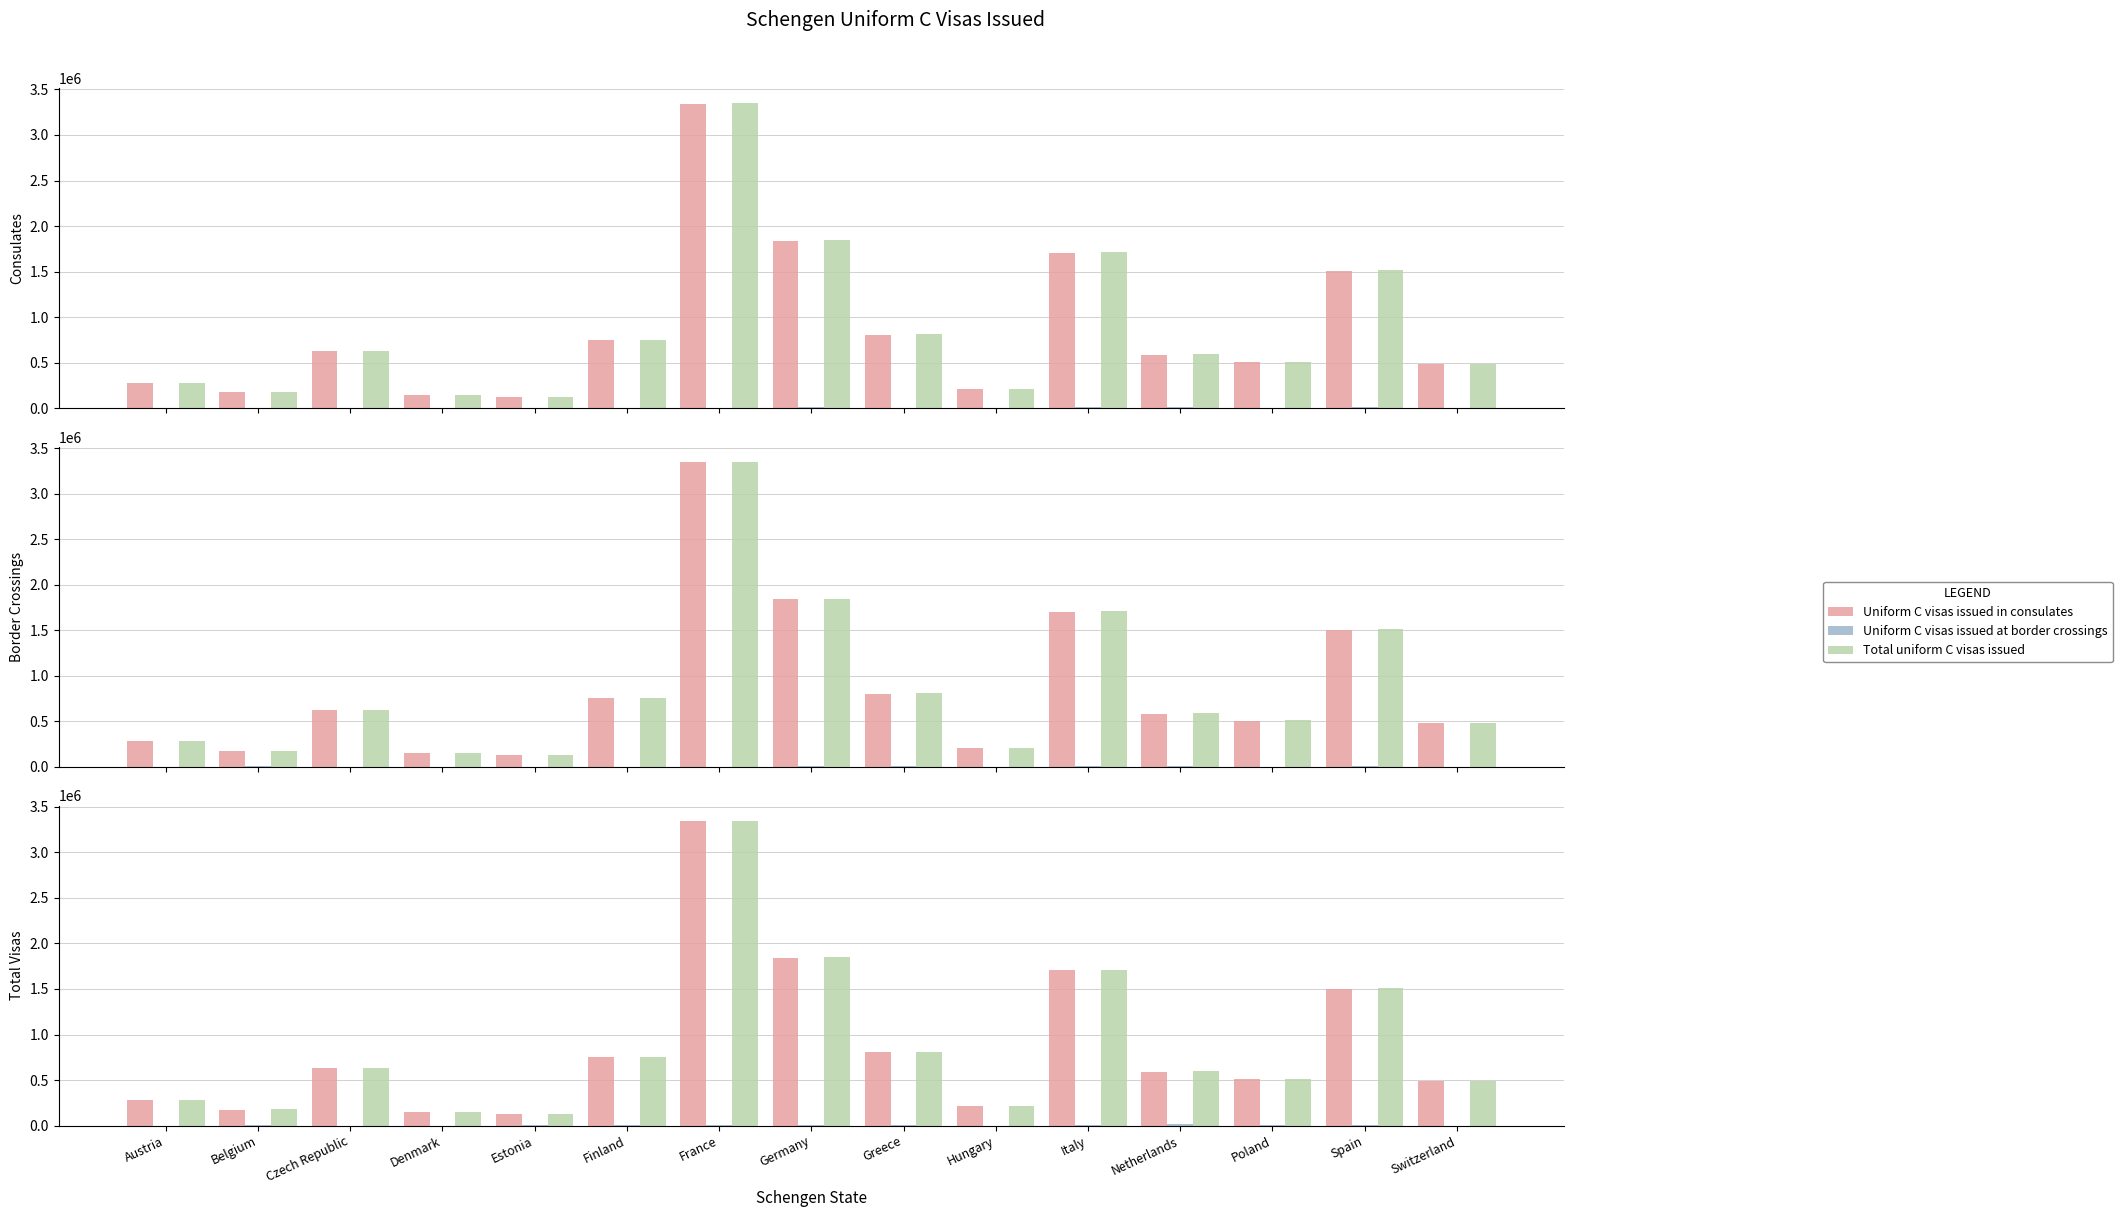

Which has a higher value, Hungary or Italy?

Italy